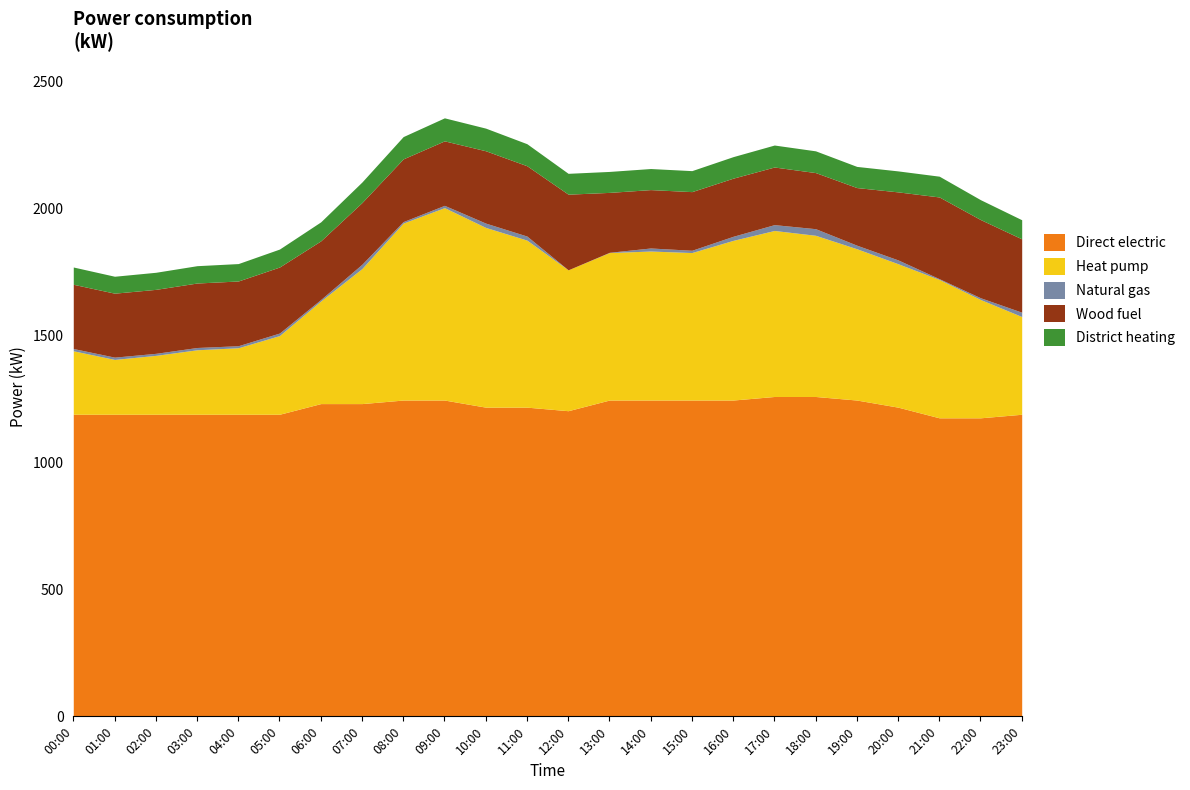

Which has a higher value, 02:00 or 23:00?

23:00